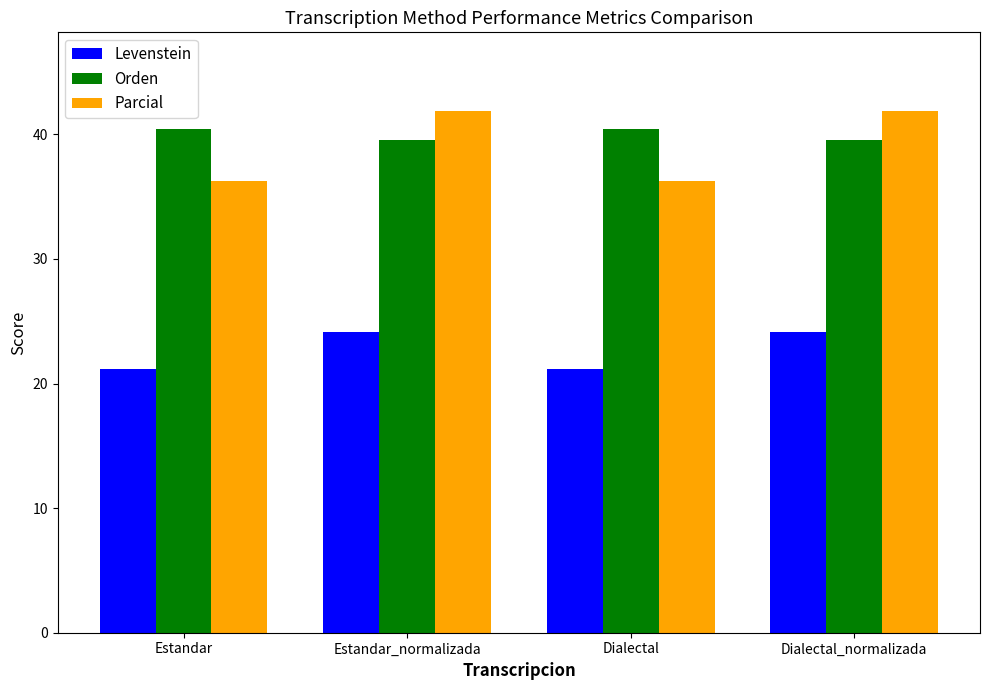

Is the value of Levenstein at Estandar_normalizada greater than the value of Orden at Dialectal?

No